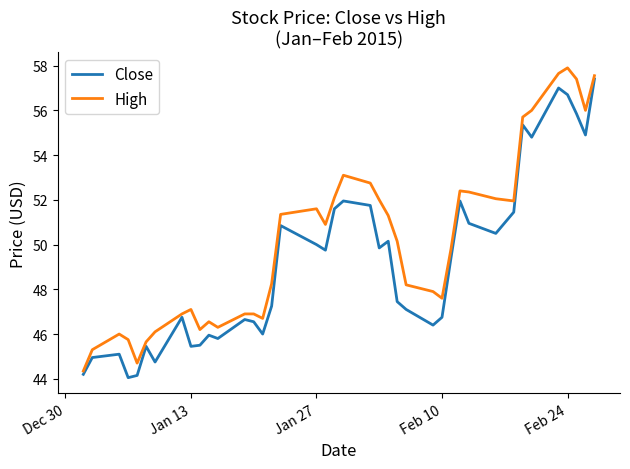

Which series has the largest range (max minus min)?

High